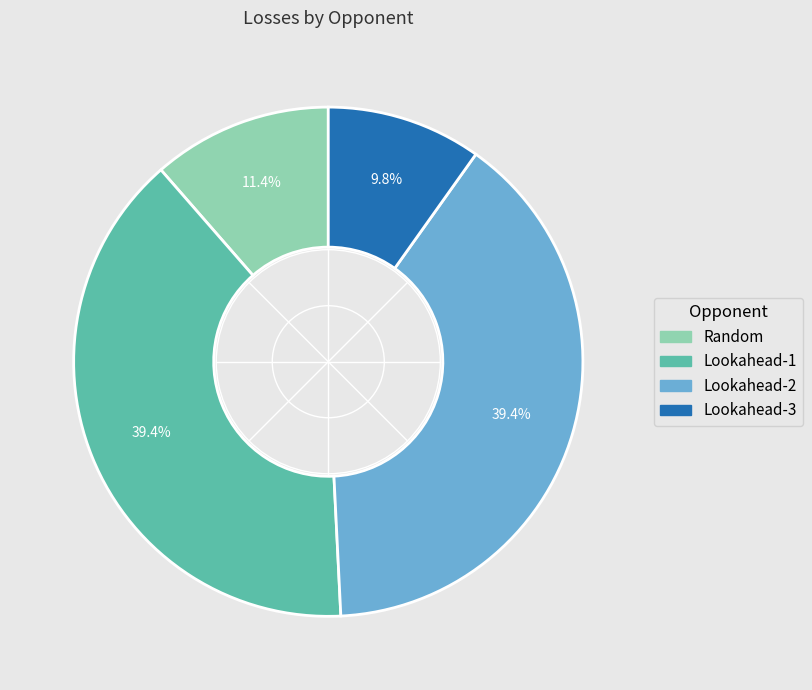

To the nearest percent, what is the combined percentage of Random and Lookahead-1?

51%